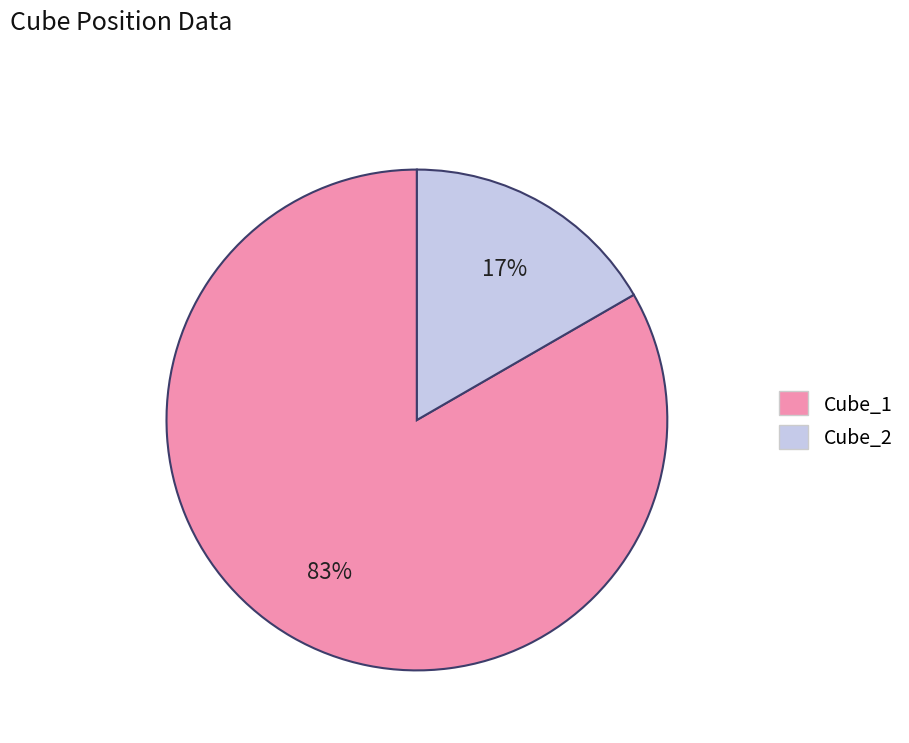

How many slices are in this pie chart?

2